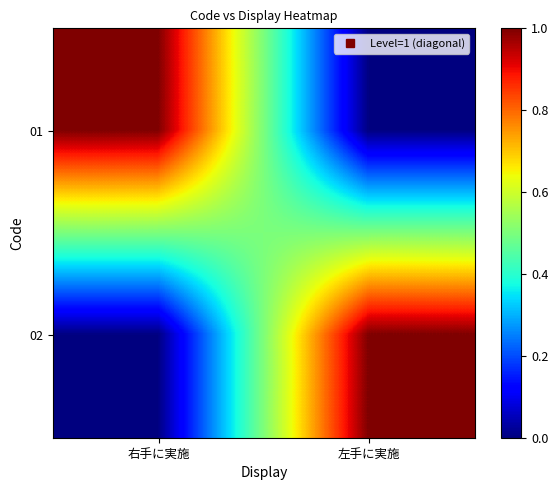

Reading right to left, list all the values displayed in this chart.

01: 左手に実施=0	右手に実施=1
02: 左手に実施=1	右手に実施=0